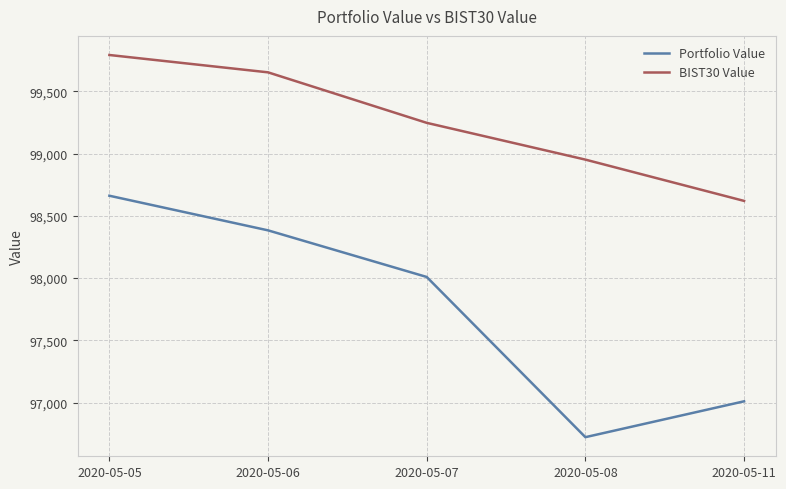

At how many categories does at least one series exceed 97232?

5